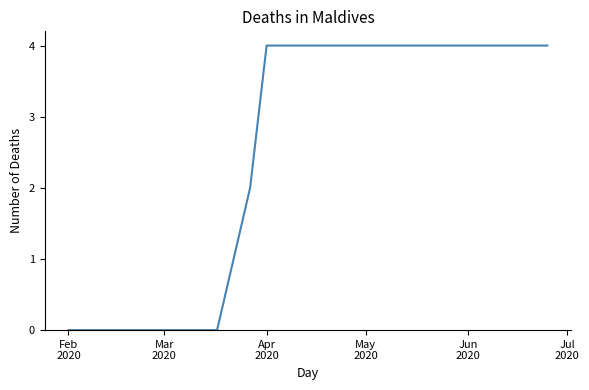

How many values are between 0 and 4?

30